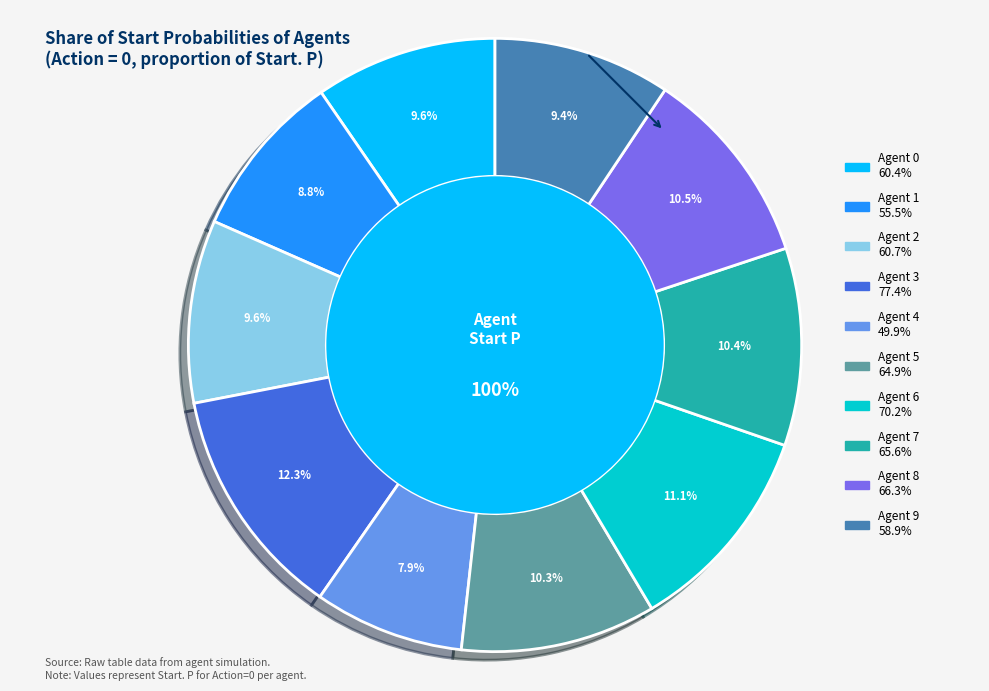

Which slice is the largest?

Agent 3